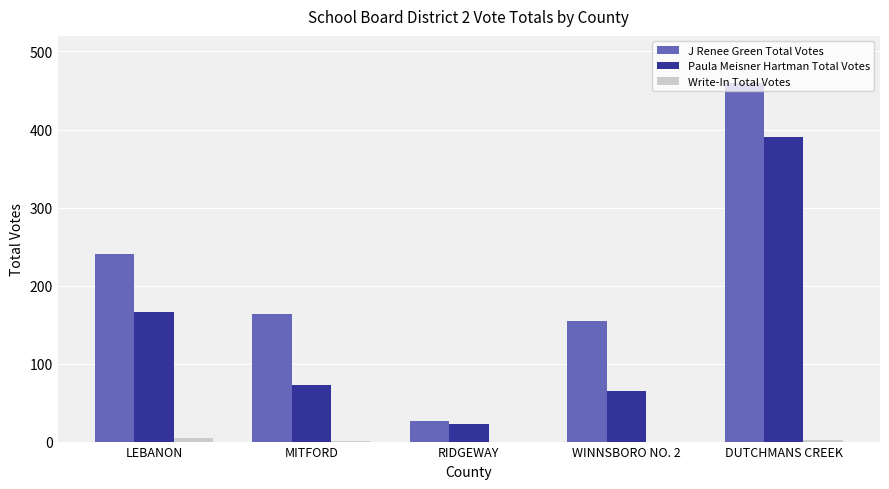

At which label is J Renee Green Total Votes closest to 243?

LEBANON